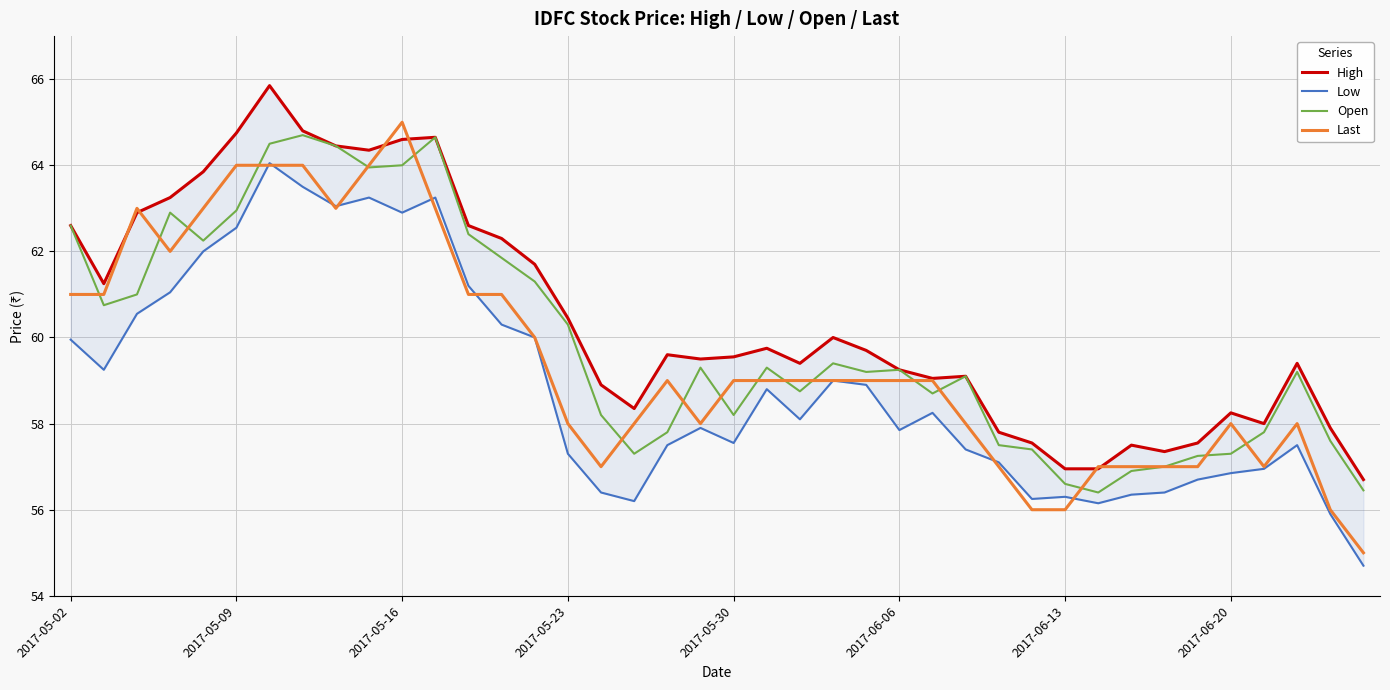

What is the highest value of the Last series?

65.0